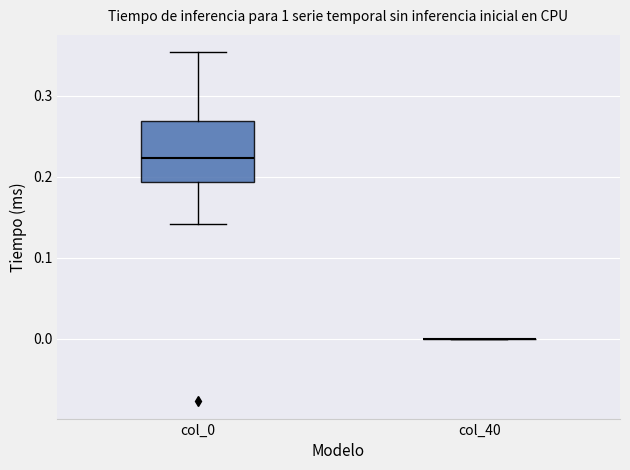

Reading left to right, transcribe this box plot: for each box, give where its median line is, the range the box spans, and where its two whiskers end, as read against the y-axis. The values are not printed on the chart, so give them approximately, as read against the axis.

col_0: median 0.22, box 0.19 to 0.27, whiskers 0.14 to 0.35
col_40: box collapsed to a line at 0.00, whiskers 0.00 to 0.00